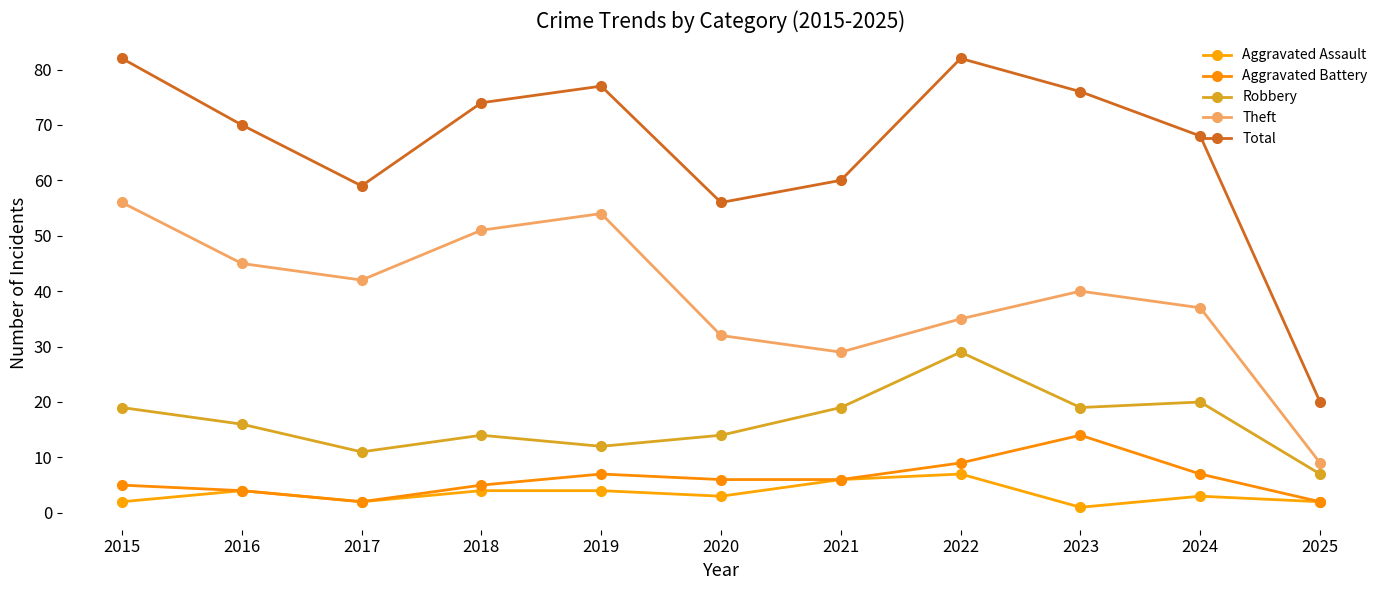

How many lines are shown in the chart?

5